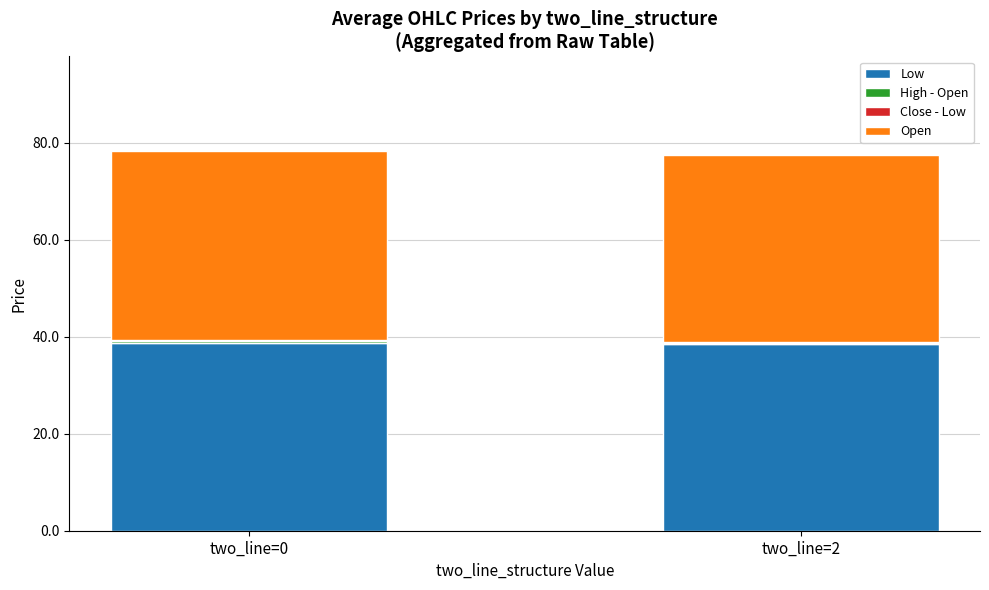

Are the bars grouped side by side (vs. stacked)?

No